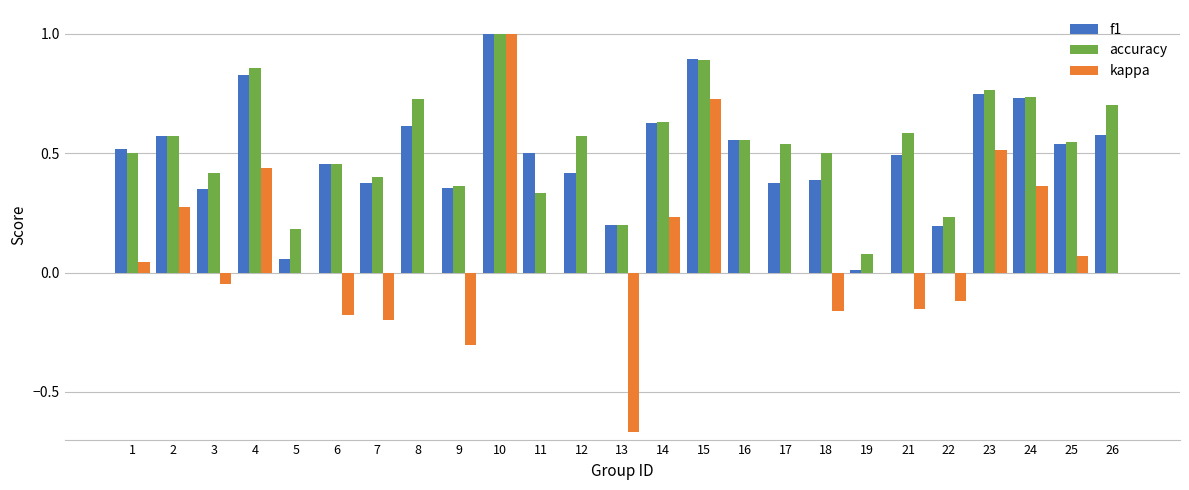

At which label does f1 reach its peak?

10